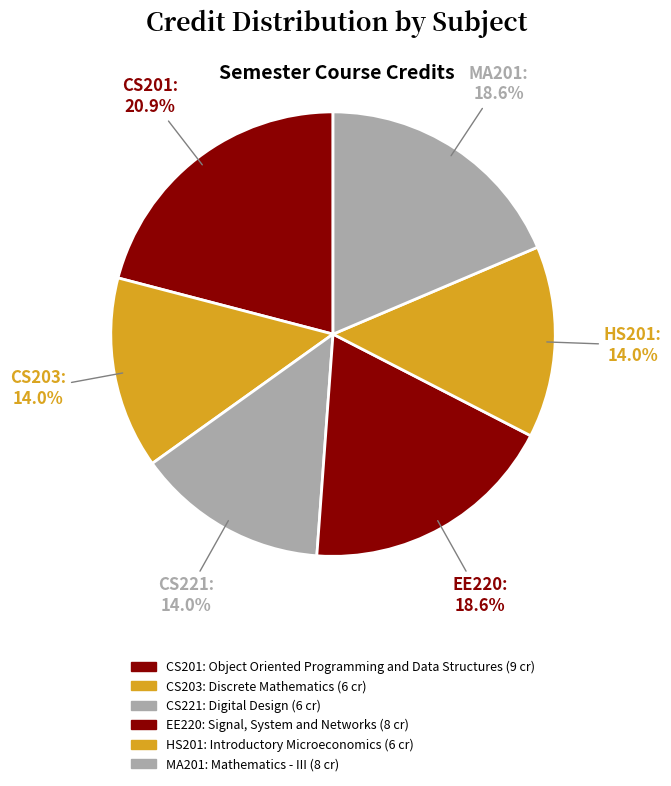

What portion of the pie excludes CS221?

86.0%